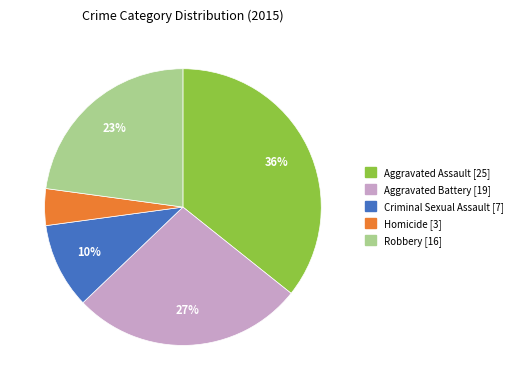

Combined, do Homicide [3] and Robbery [16] account for over 50%?

No